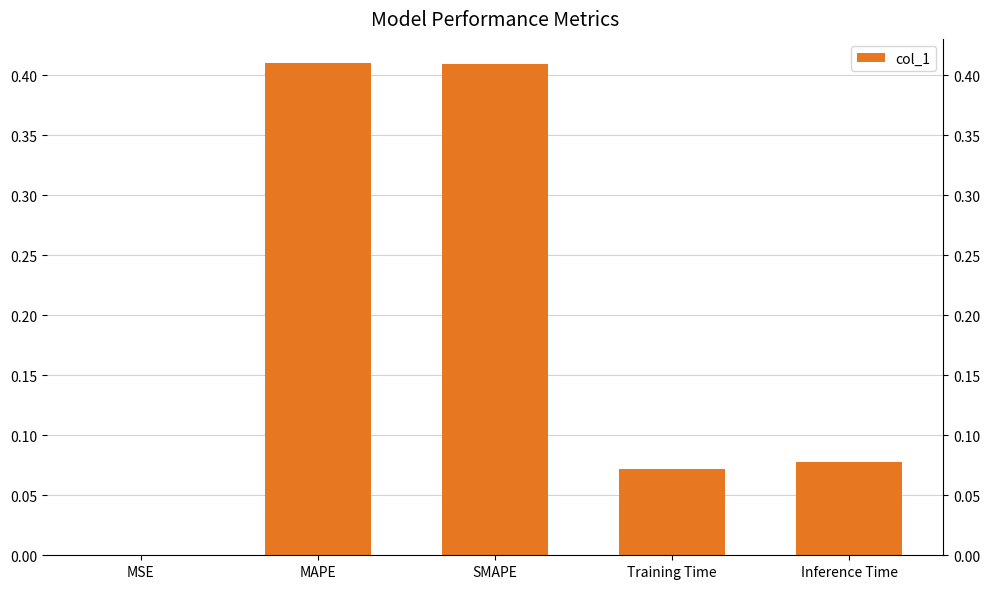

Reading left to right, what are all the values shown in this chart?

0.0	0.4	0.4	0.1	0.1